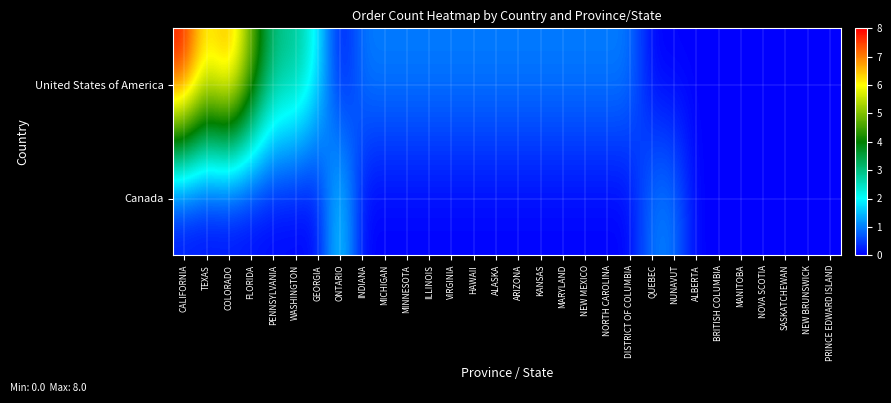

At how many categories does at least one series exceed 2?

6